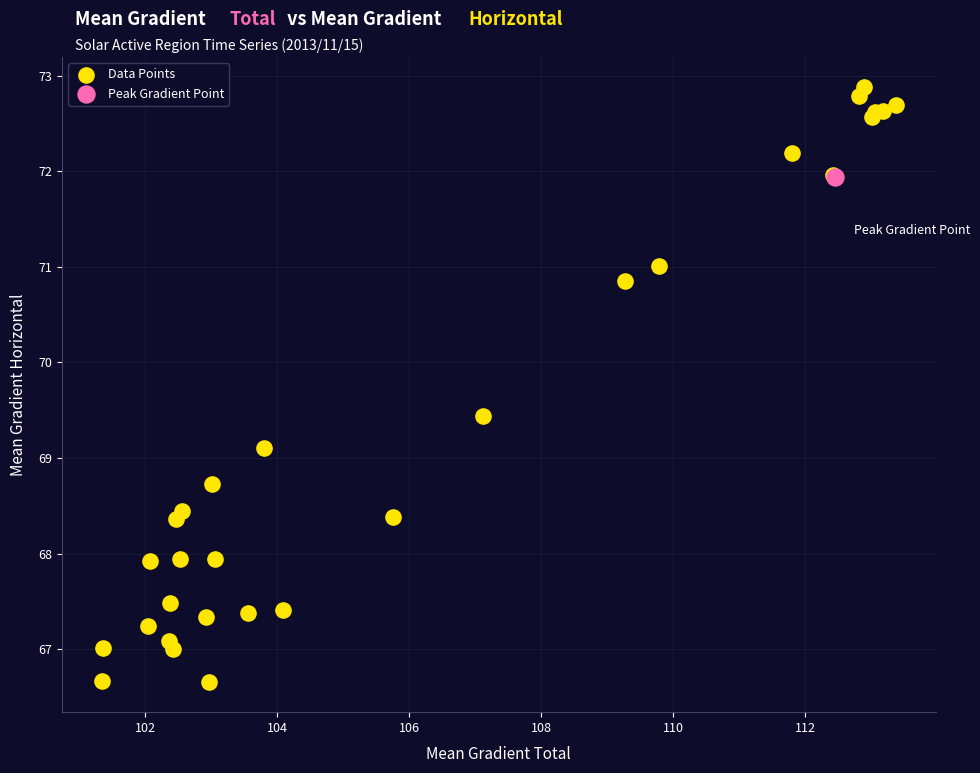

What are all the series names shown in the legend?

Data Points, Peak Gradient Point